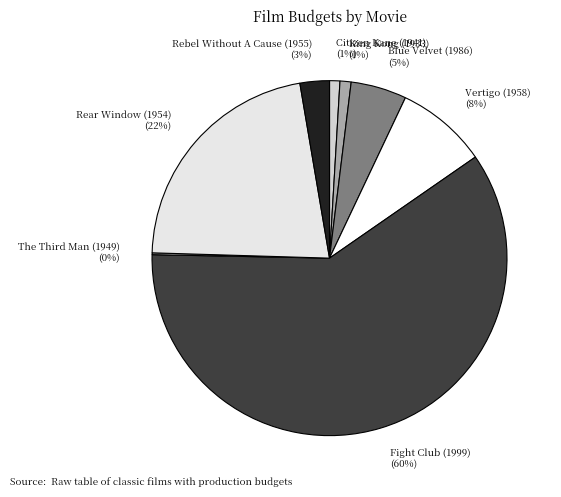

To the nearest percent, what is the difference between the Citizen Kane (1941) and Rear Window (1954) slice percentages?

21%